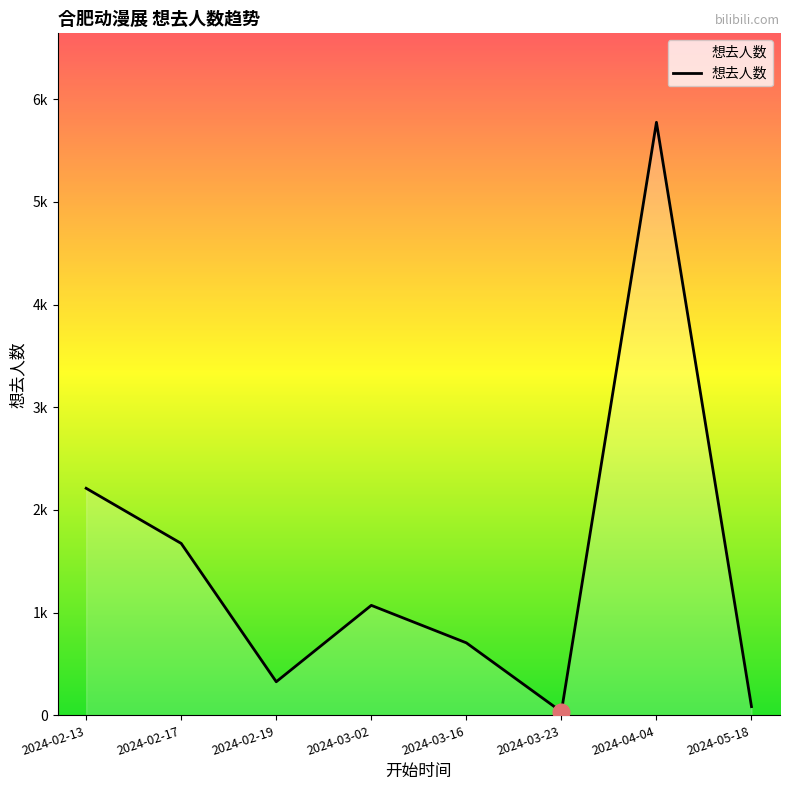

Is this an area chart (filled region under the line)?

Yes